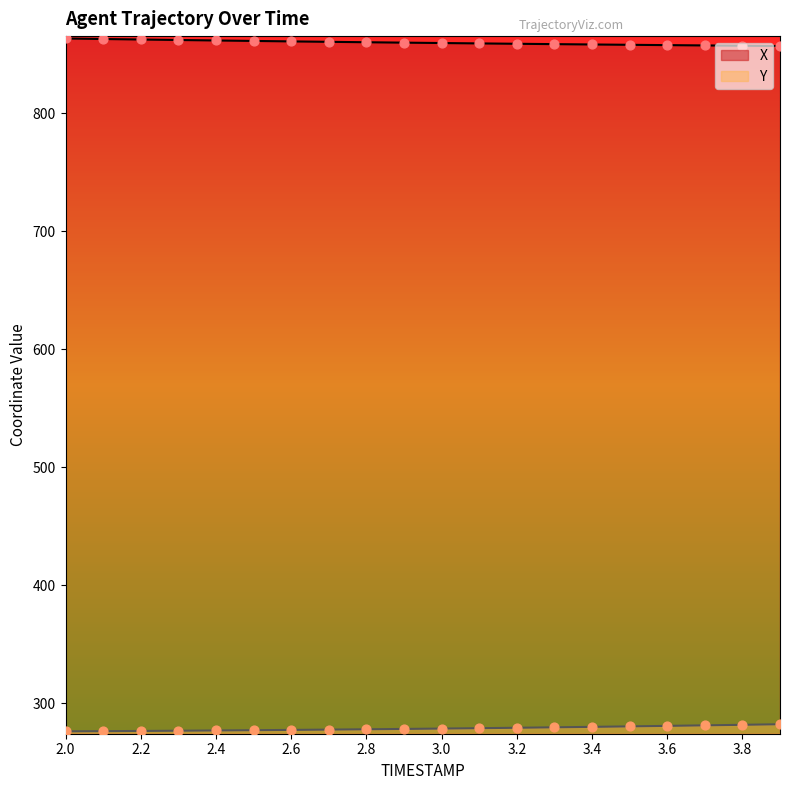

At how many categories does at least one series exceed 607?

20